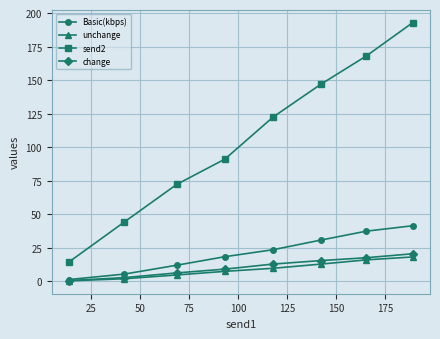

How many values in the change series are below 12?

4